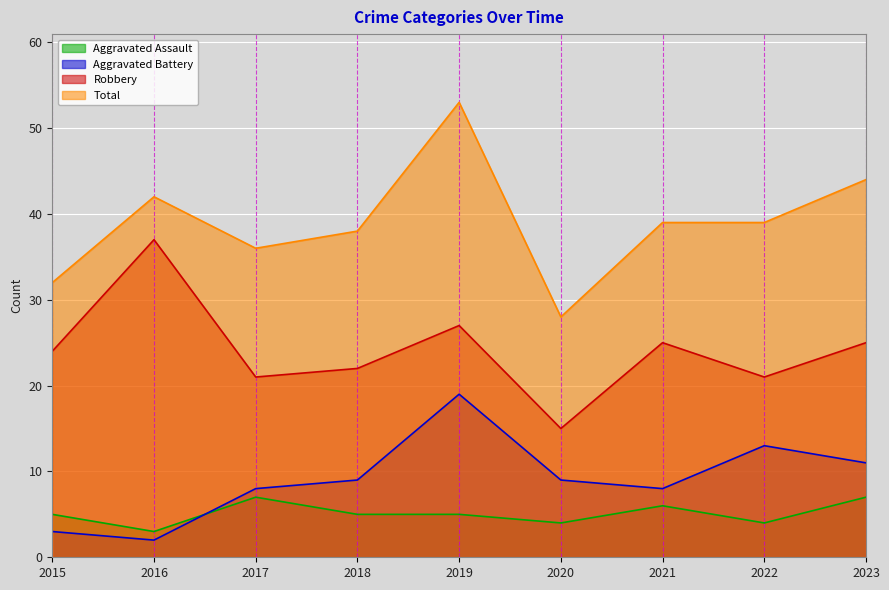

Where is the first local minimum for Total?

2017